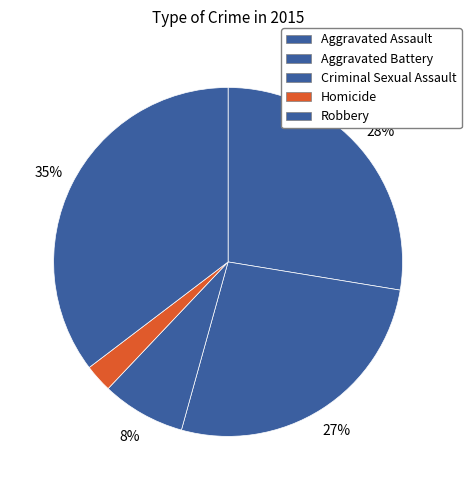

Is the sum of Aggravated Assault and Homicide greater than half?

No